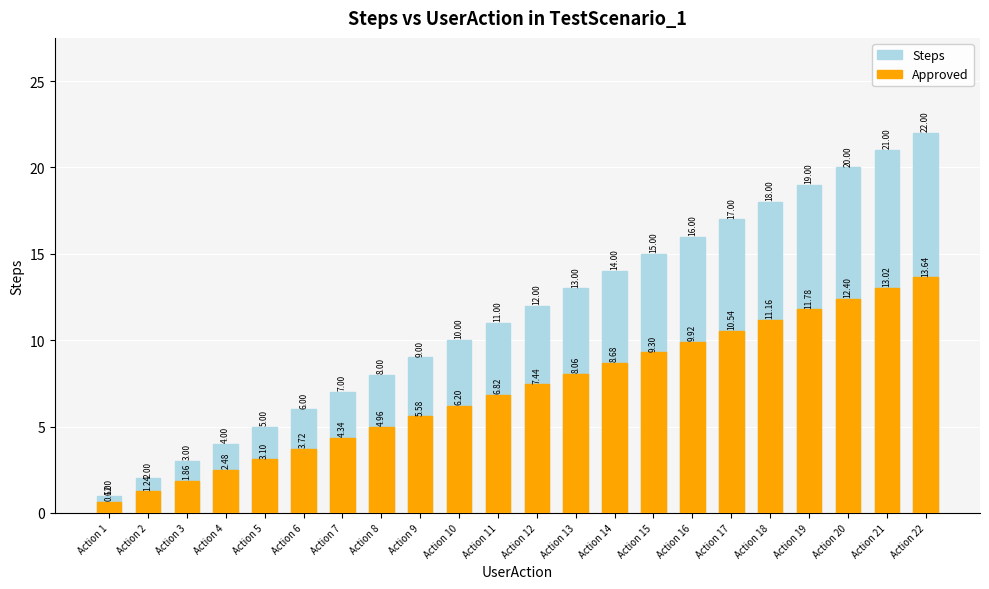

What is the approximate value of Steps at Action 8?

8.0